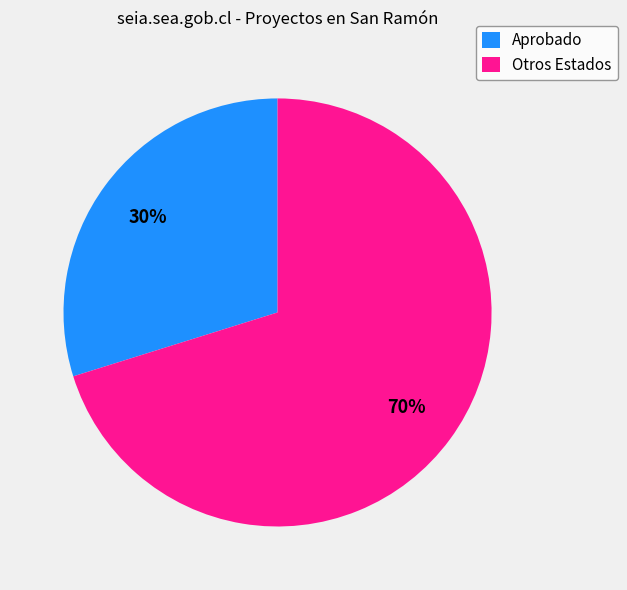

What is the ratio of the value at Aprobado to the value at Otros Estados?

0.4